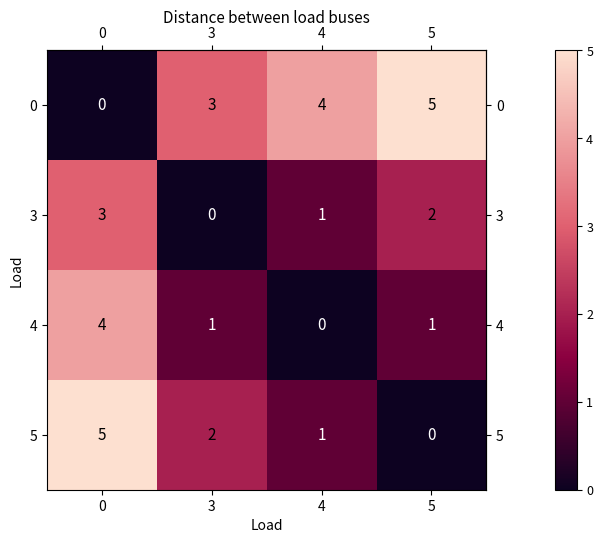

Where is 0 nearest to the value 2?

3